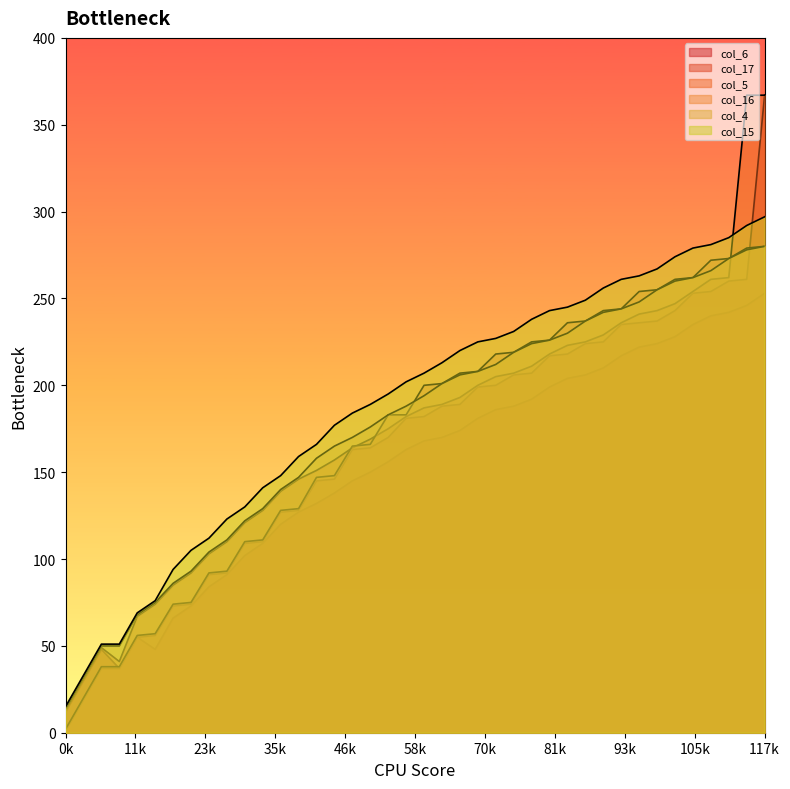

The col_16 series shows 236 at 28. True or false?

True